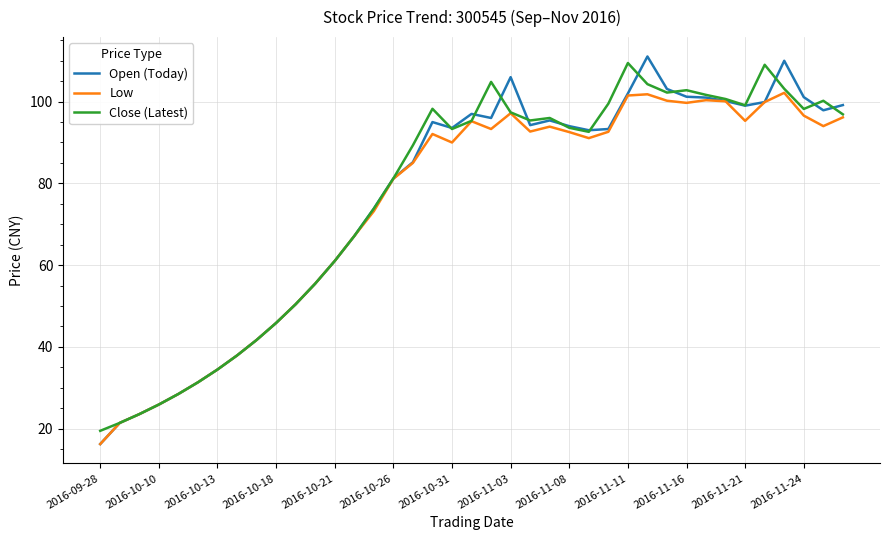

What is the average value of the Close (Latest) series?

76.5